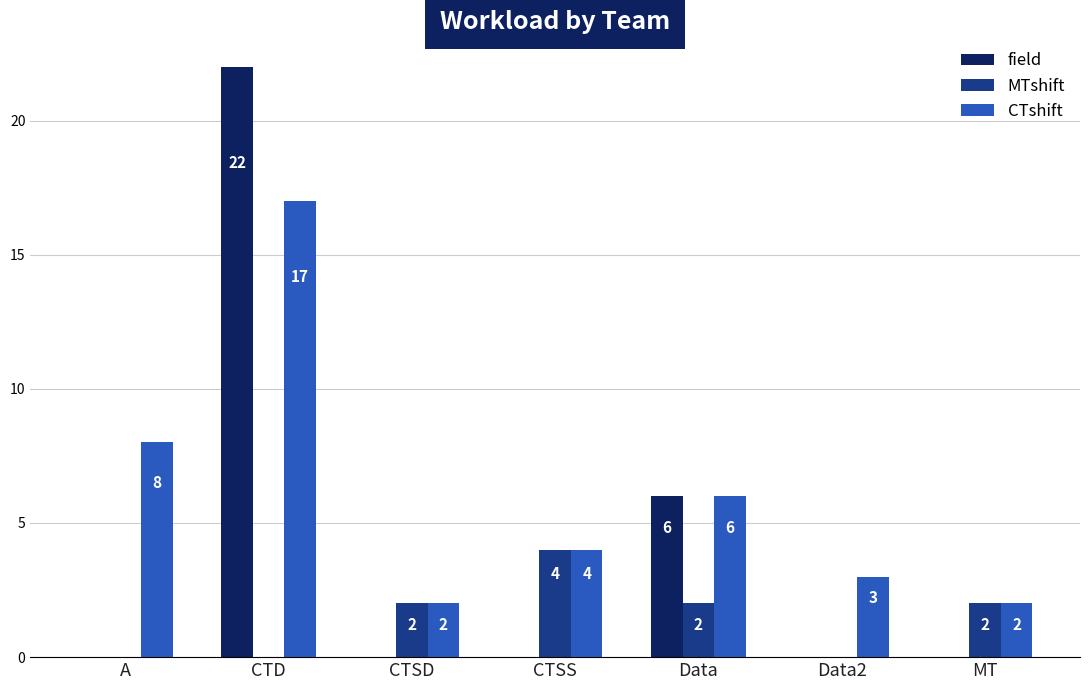

Reading left to right, what are all the values shown in this chart?

field: 0	22	0	0	6	0	0
MTshift: 0	0	2	4	2	0	2
CTshift: 8	17	2	4	6	3	2